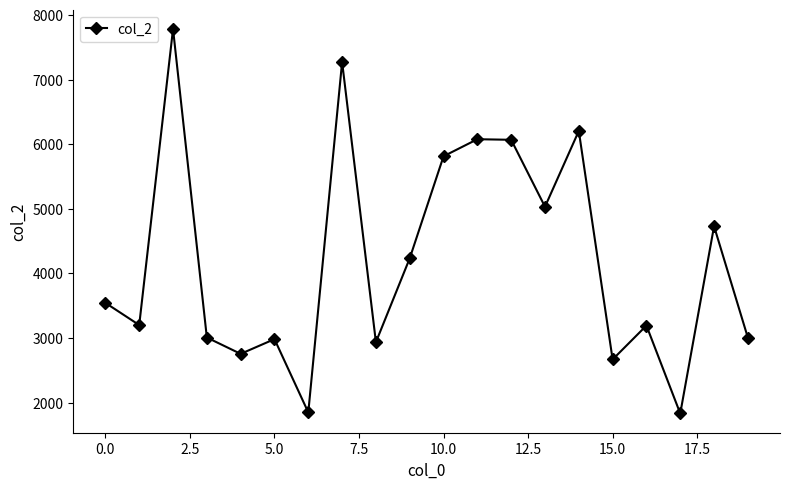

What is the sum of all values?

84188